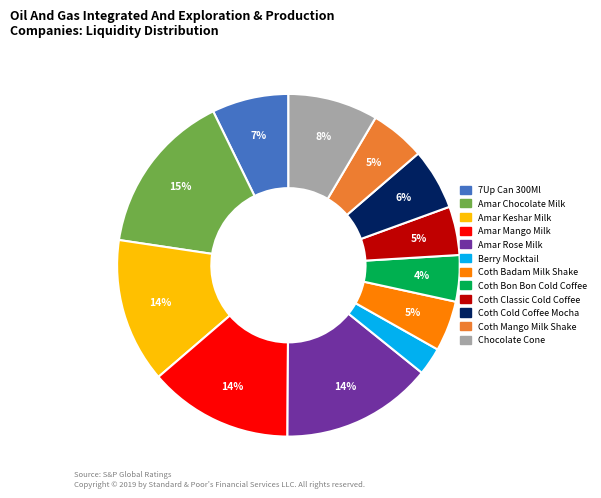

To the nearest percent, what is the average slice percentage?

8%